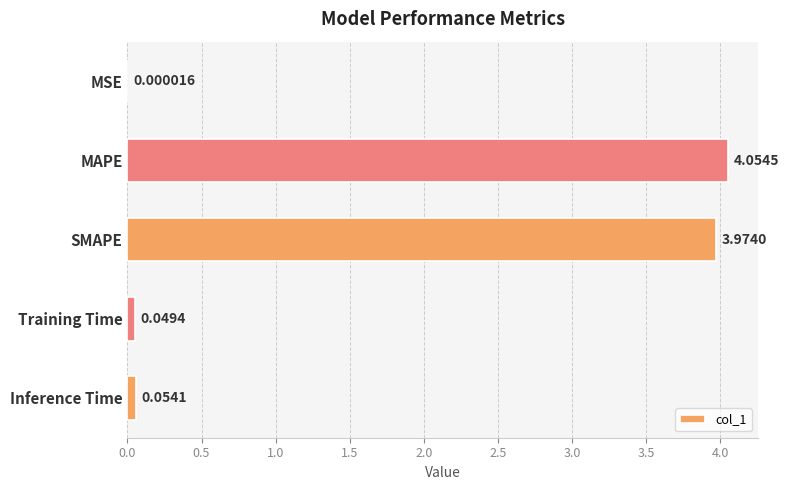

What is the sum of all values?

8.1